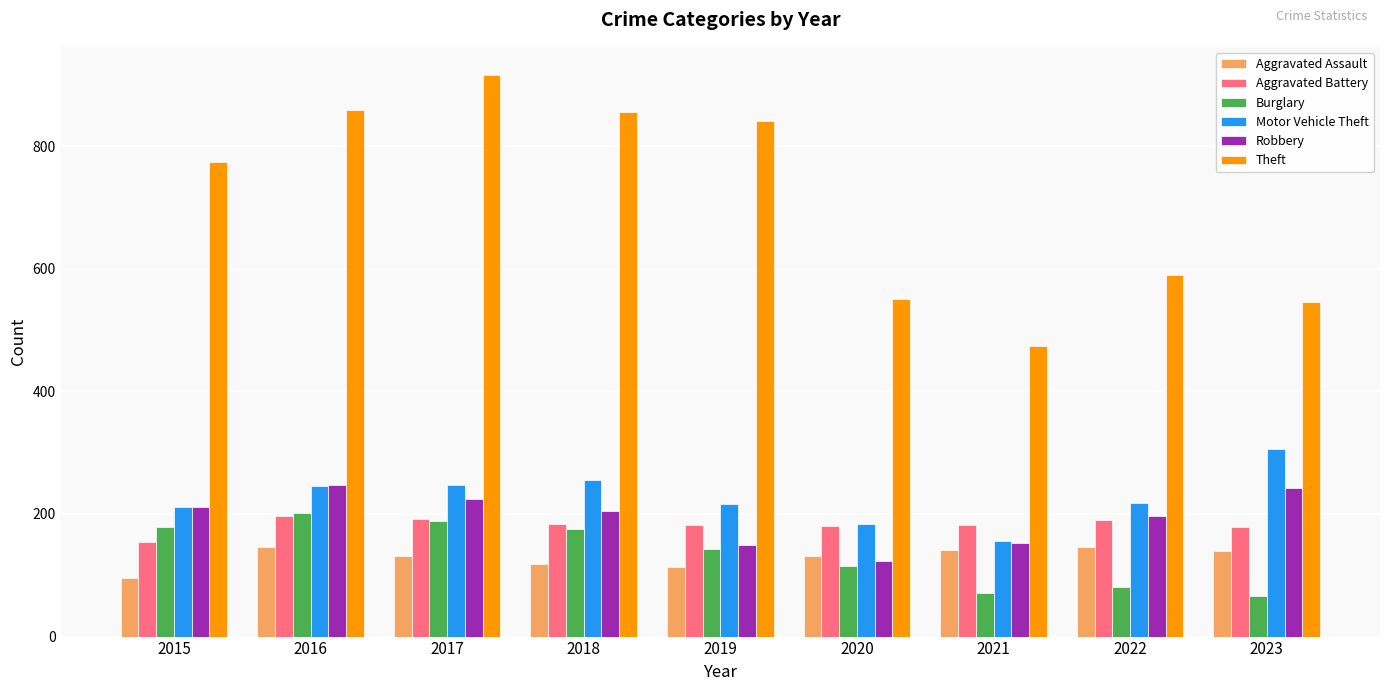

Is the value of Robbery at 2020 greater than the value of Burglary at 2015?

No